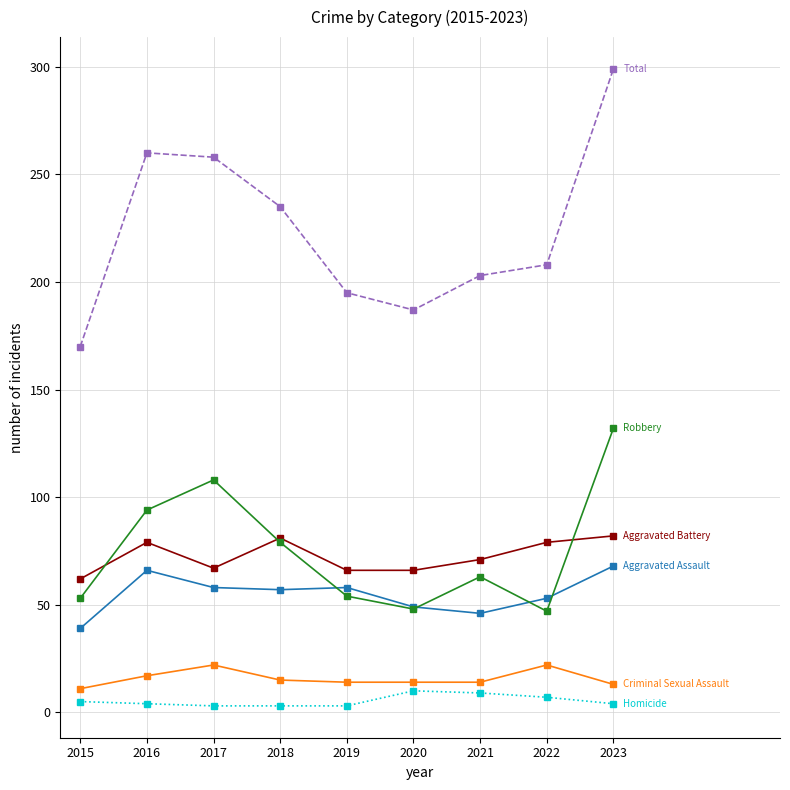

Count the number of categories in the chart.

9